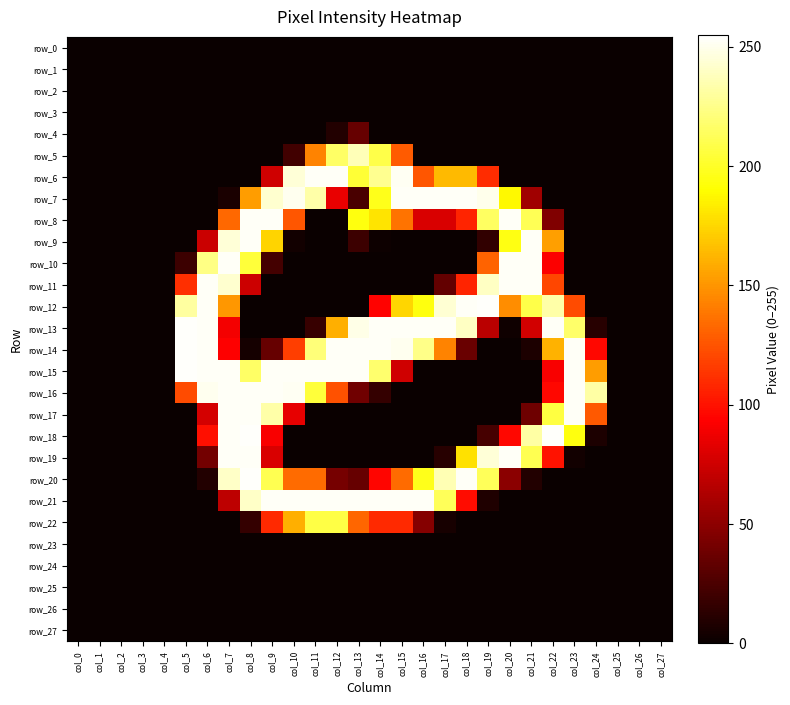

Which category has the lowest value in the row_13 series?

col_0